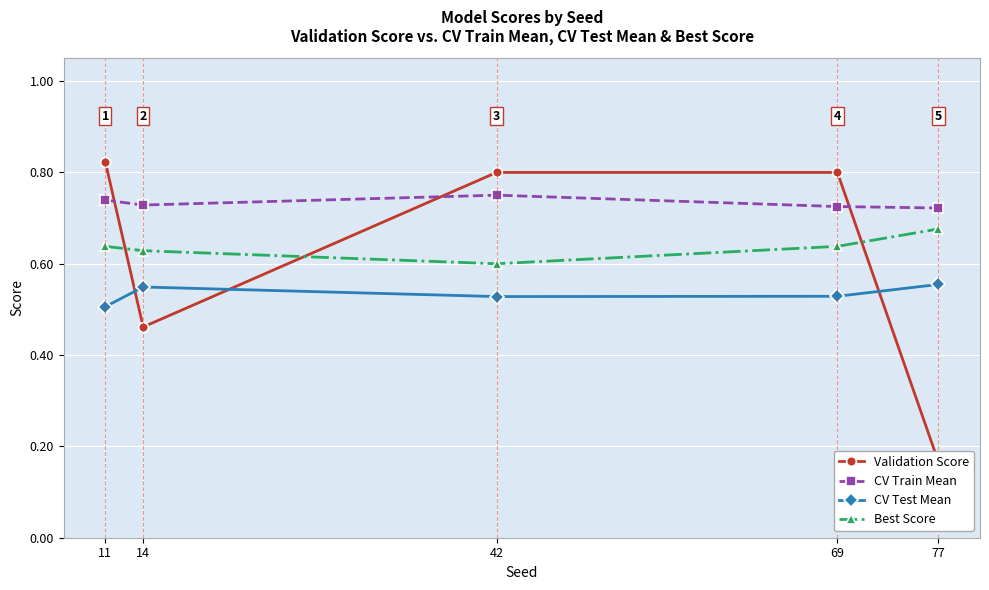

Reading left to right, list all the values displayed in this chart.

Validation Score: 11=0.8	14=0.5	42=0.8	69=0.8	77=0.2
CV Train Mean: 11=0.7	14=0.7	42=0.8	69=0.7	77=0.7
CV Test Mean: 11=0.5	14=0.5	42=0.5	69=0.5	77=0.6
Best Score: 11=0.6	14=0.6	42=0.6	69=0.6	77=0.7